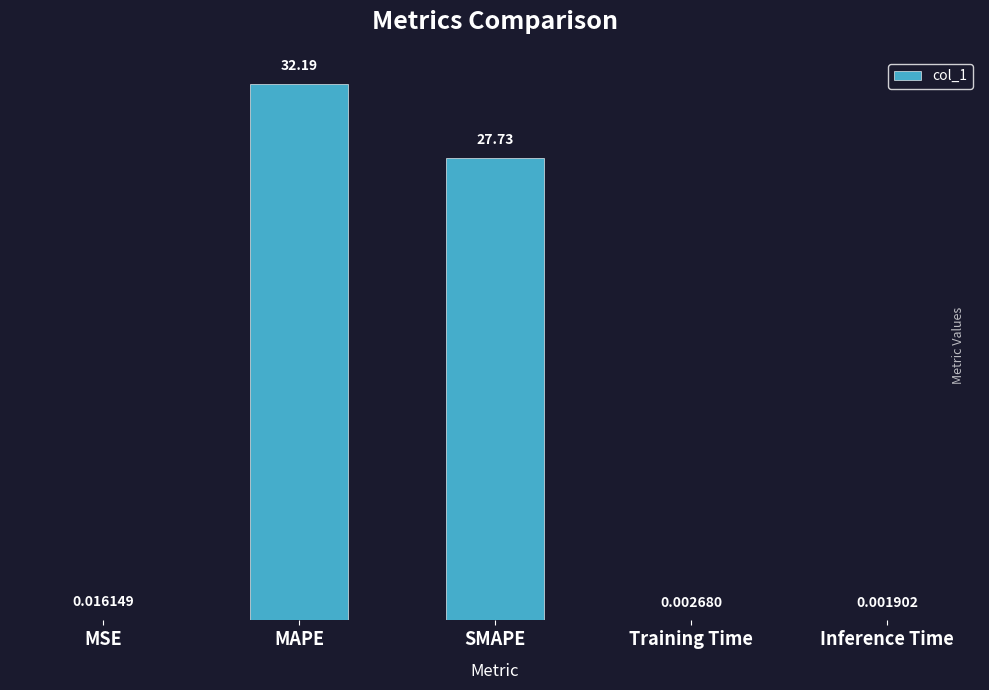

What is the sum of all values?

59.9